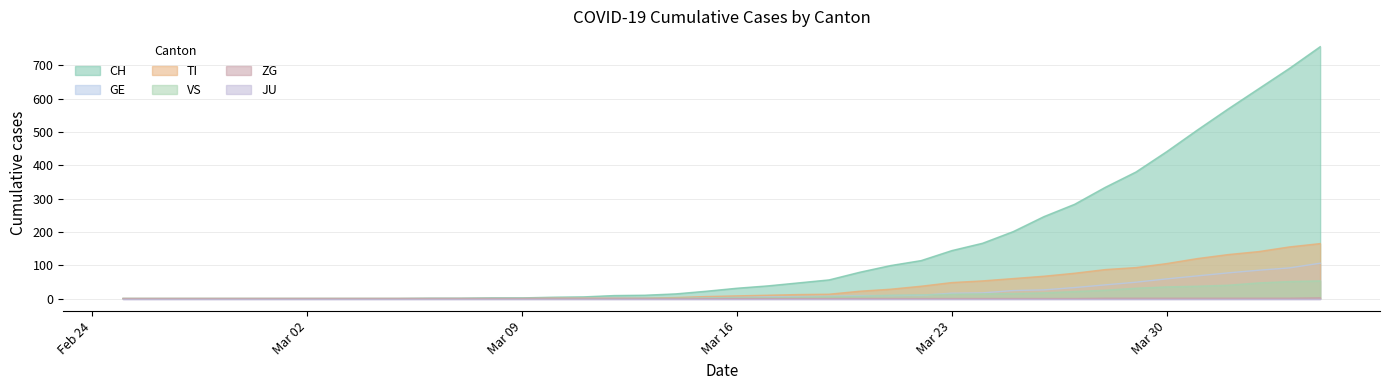

What is the highest value of the TI series?

165